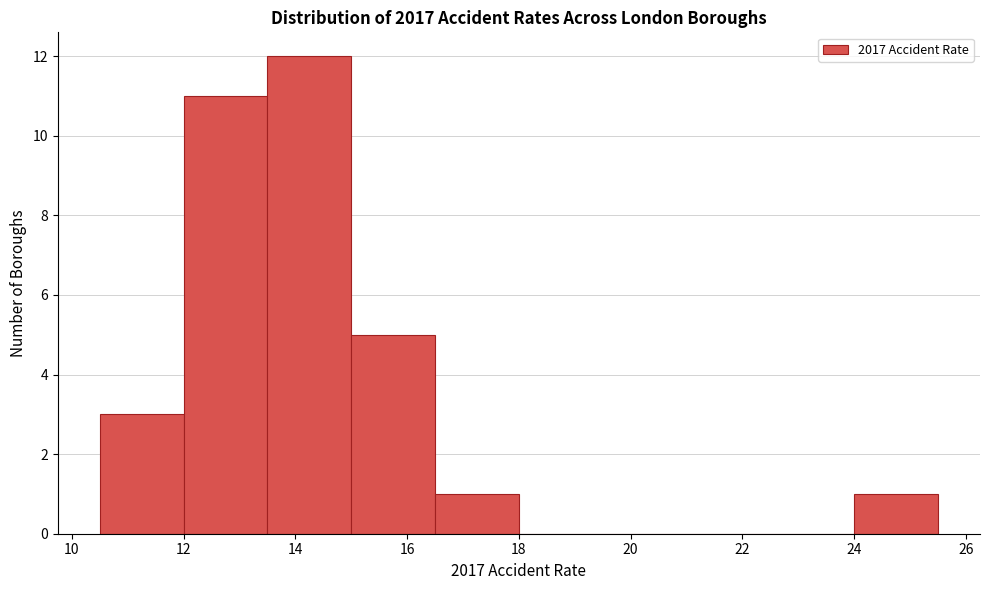

Reading left to right, list every bar in this chart as the range it spans on the x-axis followed by its height. Neither the bar edges nor the heights are printed on the chart, so give them approximately, as read against the axes.

10.5 to 12.0: 3
12.0 to 13.5: 11
13.5 to 15.0: 12
15.0 to 16.5: 5
16.5 to 18.0: 1
18.0 to 19.5: 0
19.5 to 21.0: 0
21.0 to 22.5: 0
22.5 to 24.0: 0
24.0 to 25.5: 1